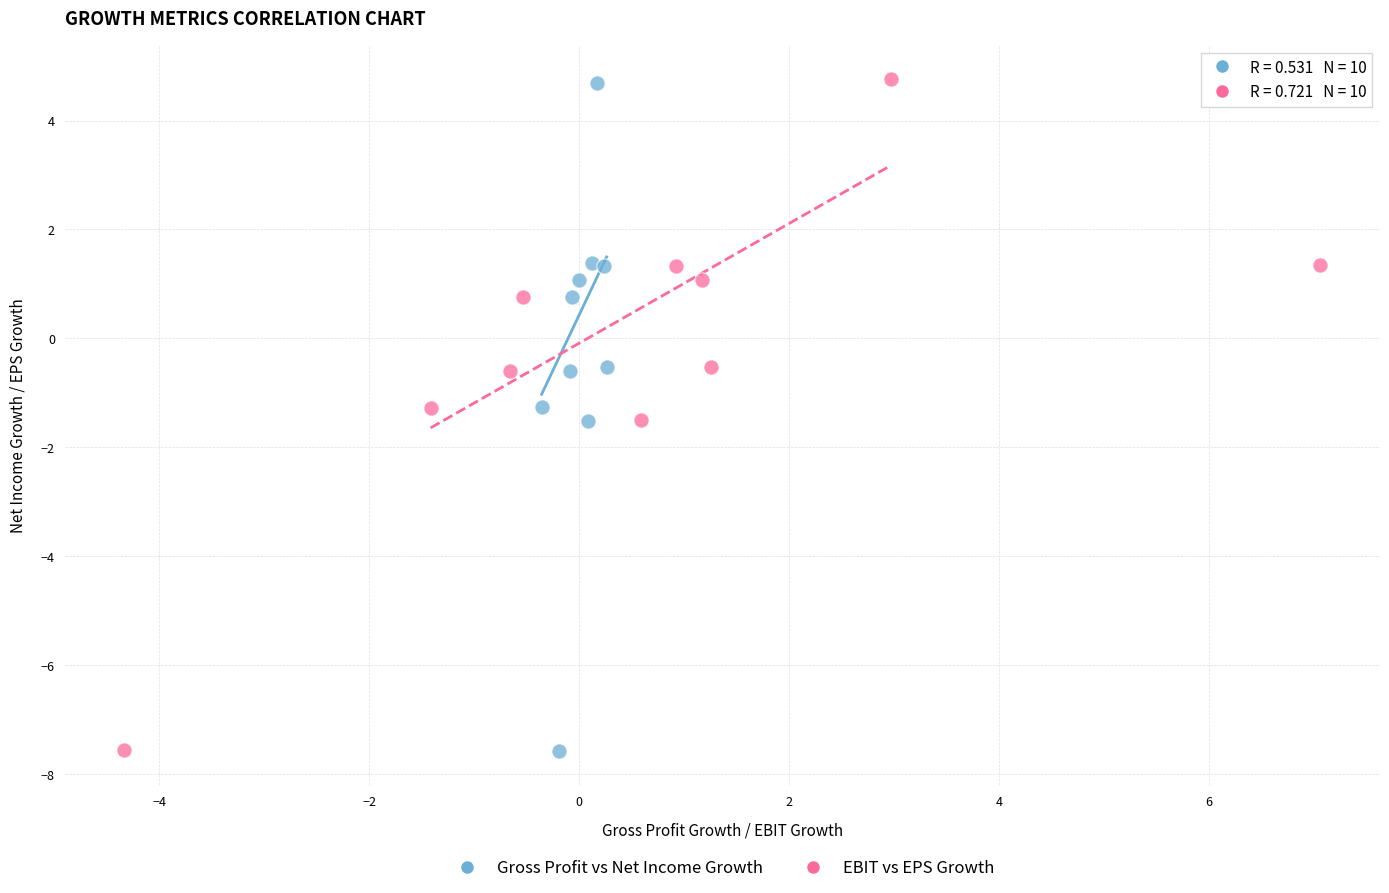

Which series has the widest spread of Y values?

EBIT vs EPS Growth